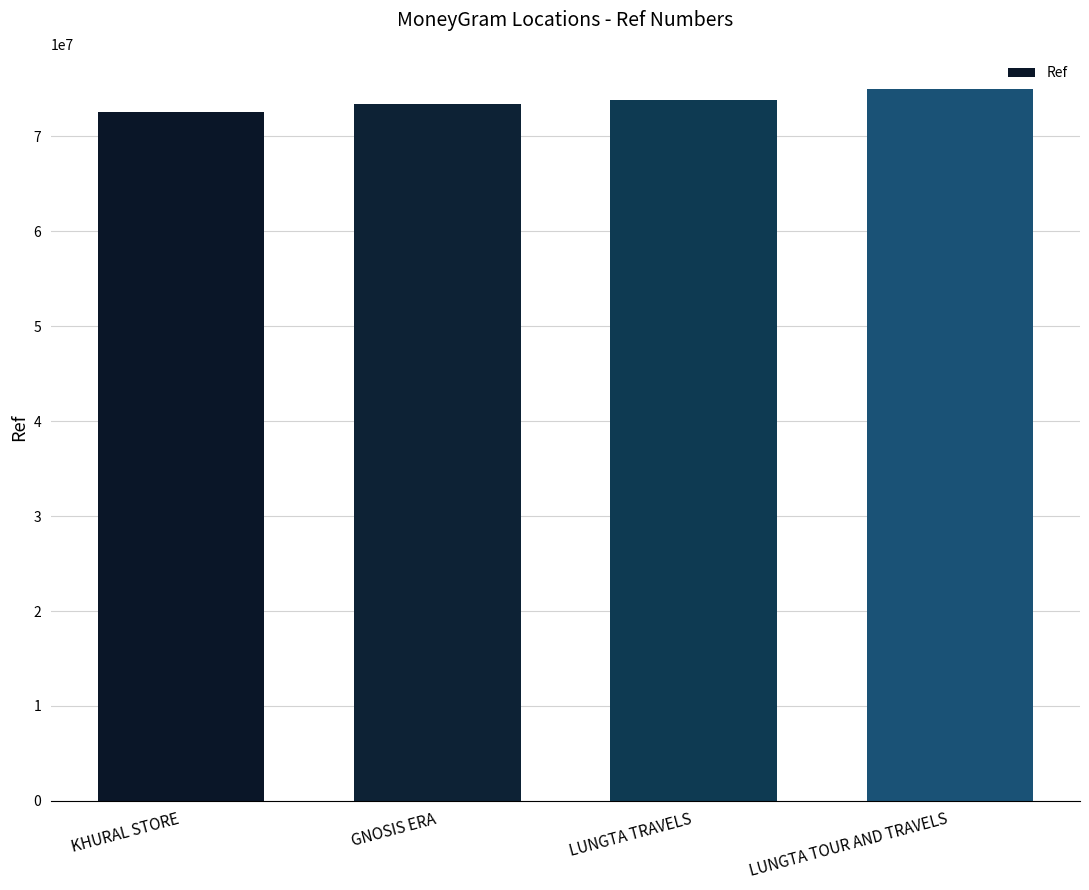

Read the value at LUNGTA TOUR AND TRAVELS, to the nearest 50.

74934450